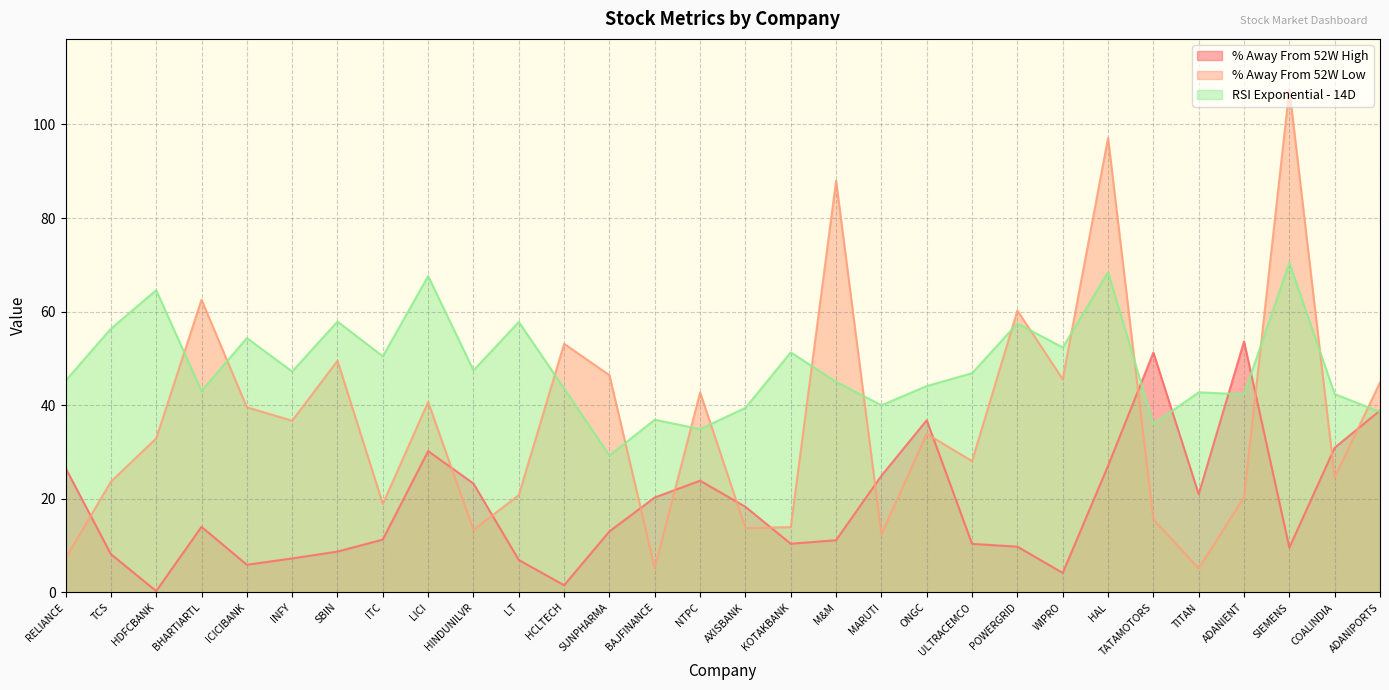

What is the sum of all RSI Exponential - 14D values?

1453.7